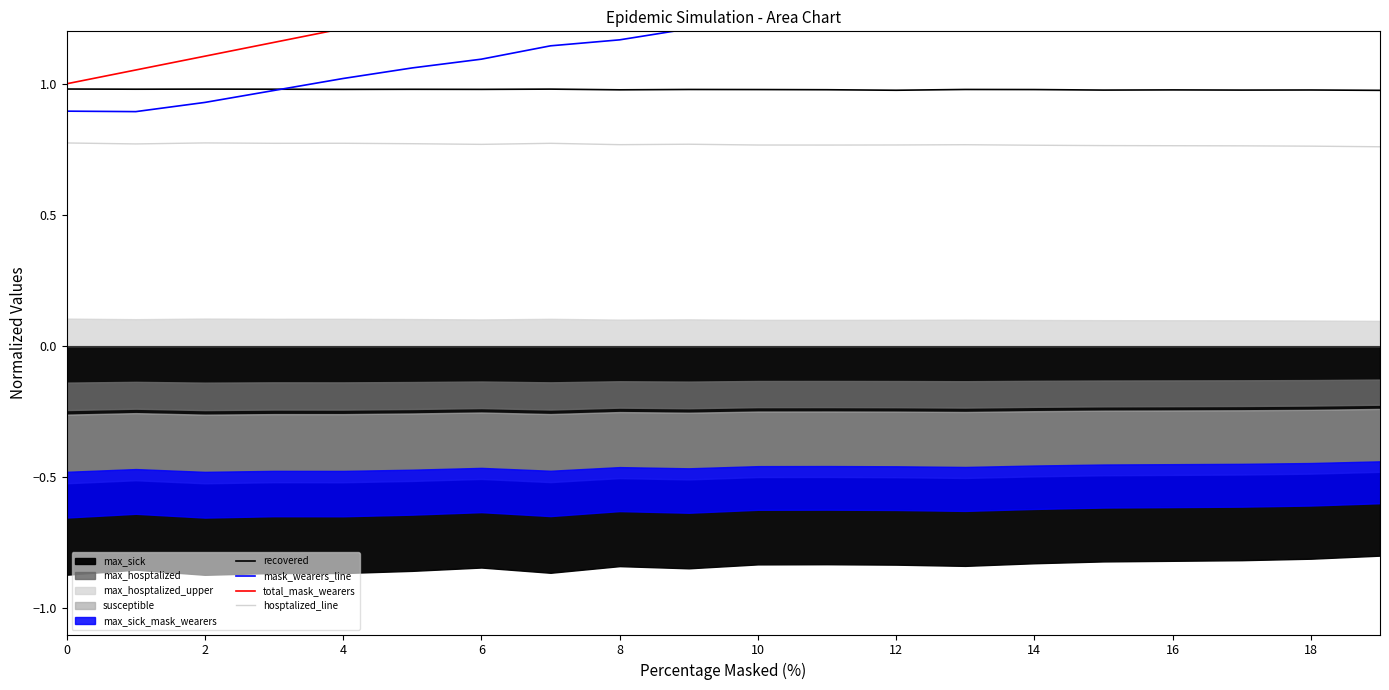

How many recovered values are between 0 and 1?

20